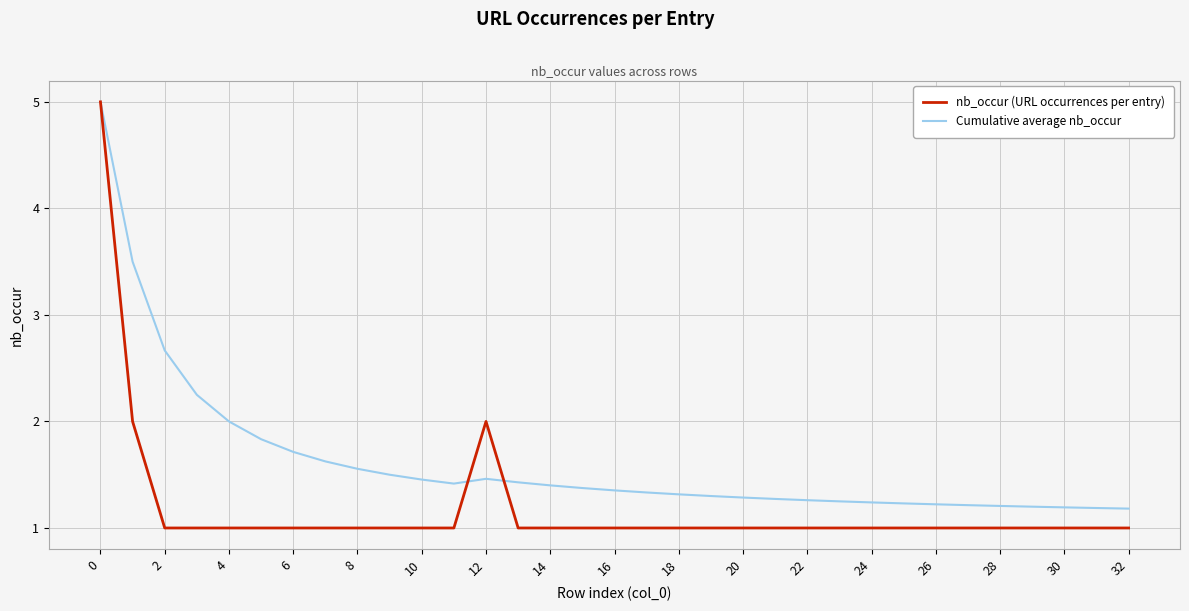

Rank the series by their average value, from lowest to highest.

nb_occur (URL occurrences per entry), Cumulative average nb_occur